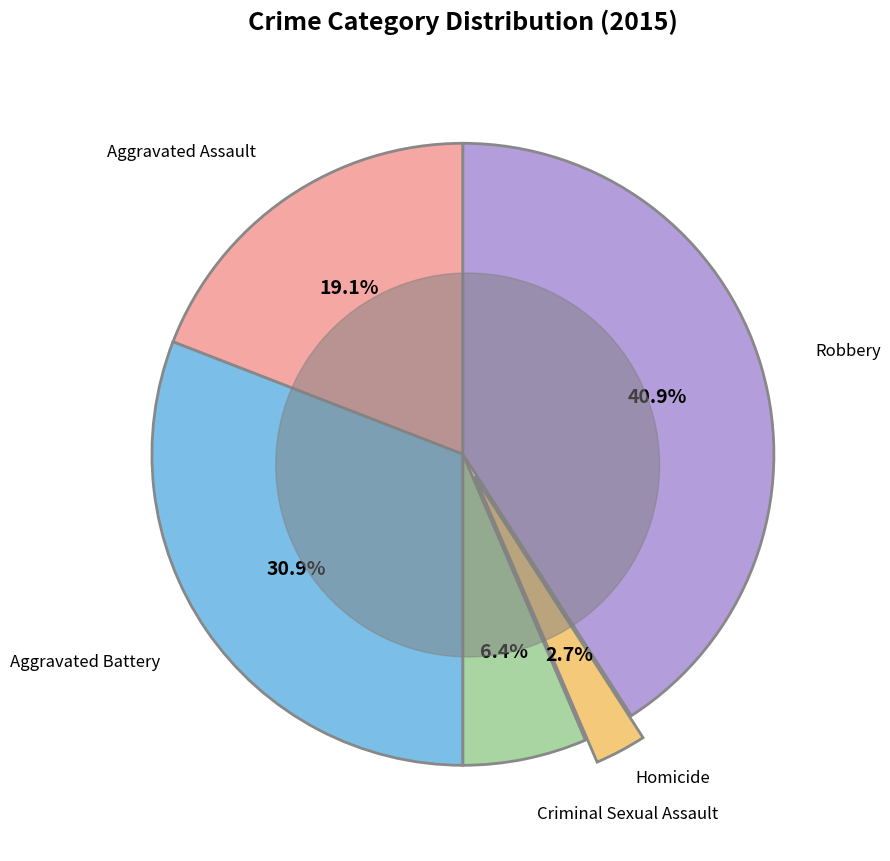

Is there any slice that represents more than half of the pie?

No